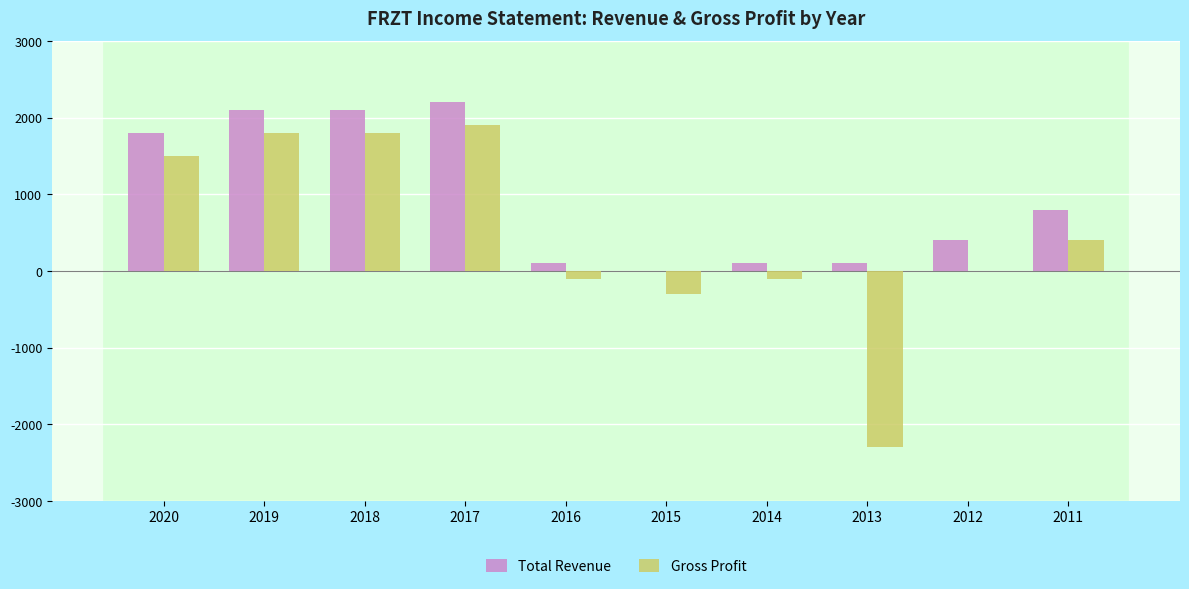

What is the maximum value for Gross Profit?

1900